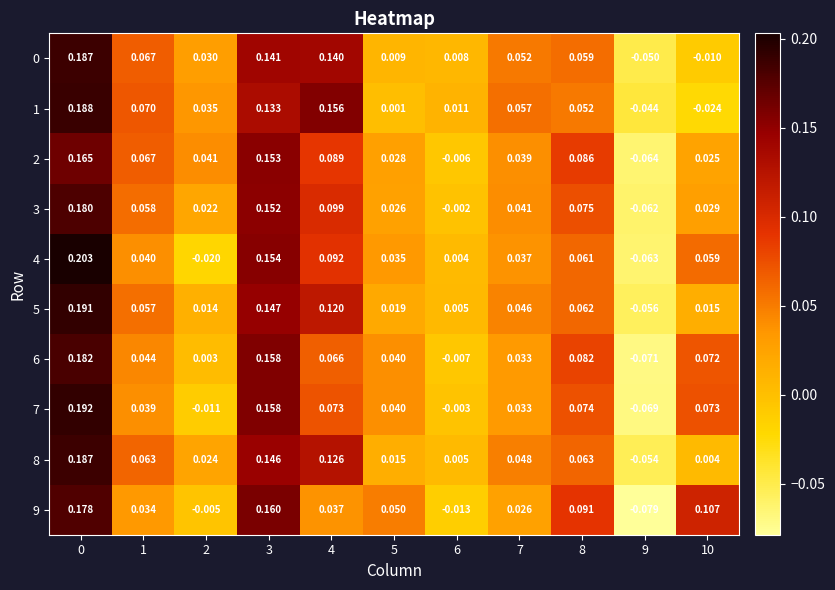

Is the value of 1 at 0 greater than the value of 8 at 9?

Yes